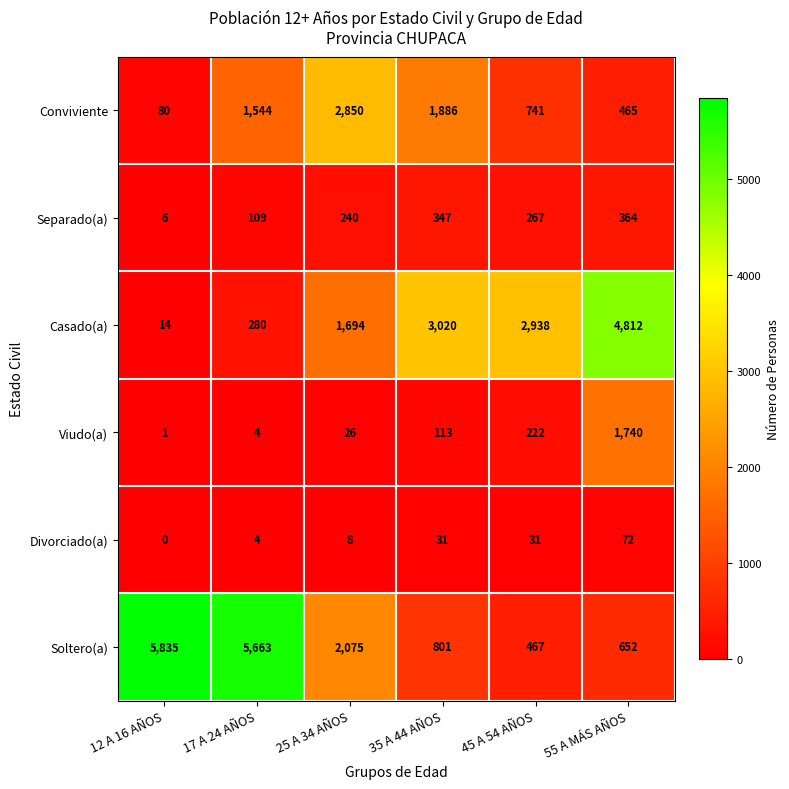

At which category does the chart reach its peak across all series?

12 A 16 AÑOS